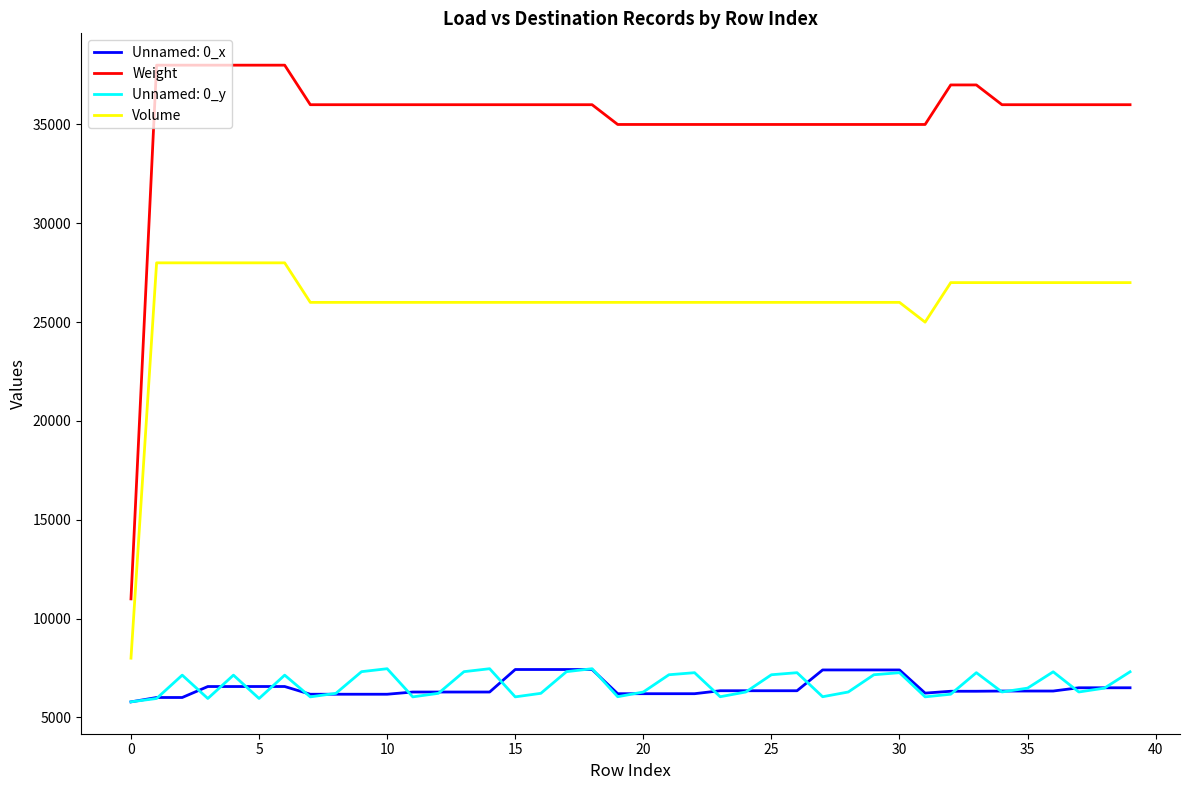

Which series has the largest total across all categories?

Weight